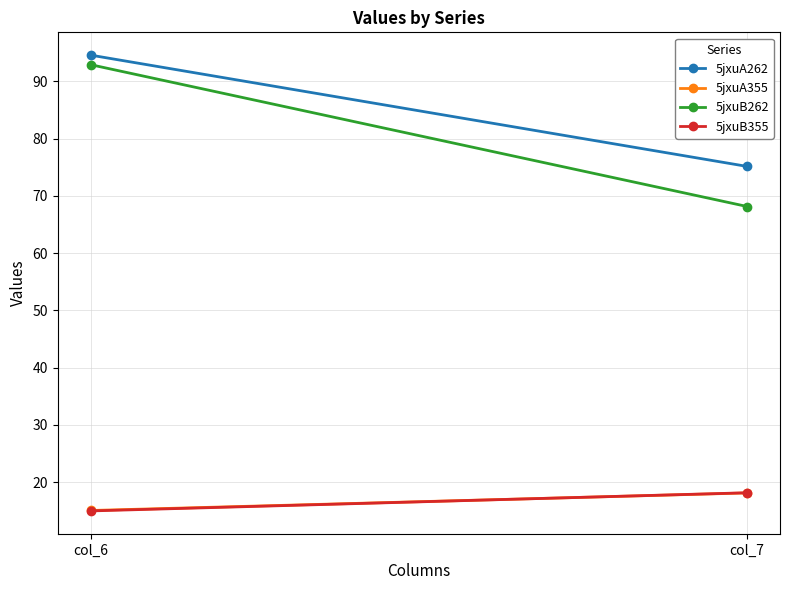

What are all the series names shown in the legend?

5jxuA262, 5jxuA355, 5jxuB262, 5jxuB355